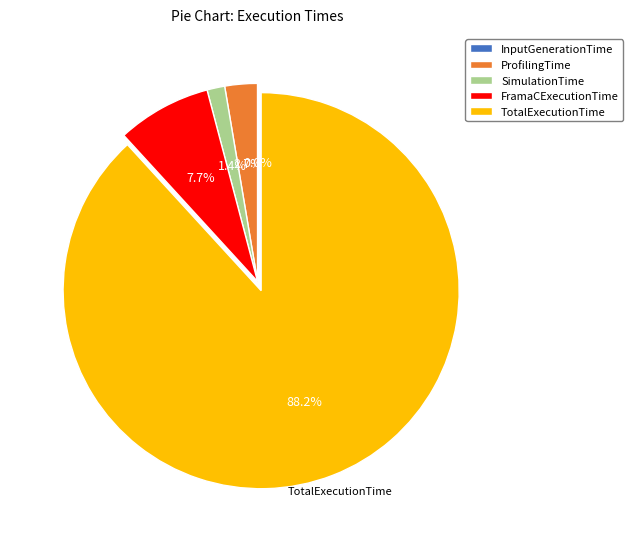

Is there any slice that represents more than half of the pie?

Yes